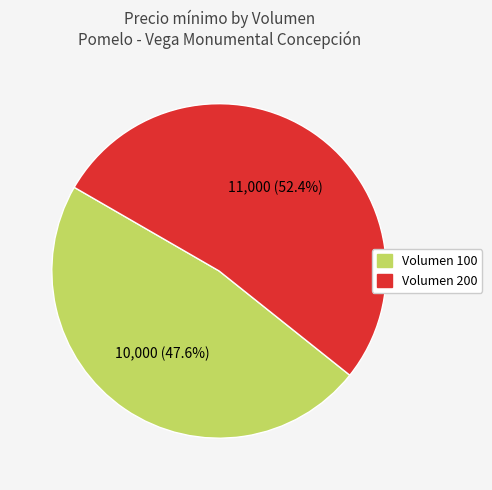

To the nearest percent, what is the difference between the Volumen 200 and Volumen 100 slice percentages?

5%